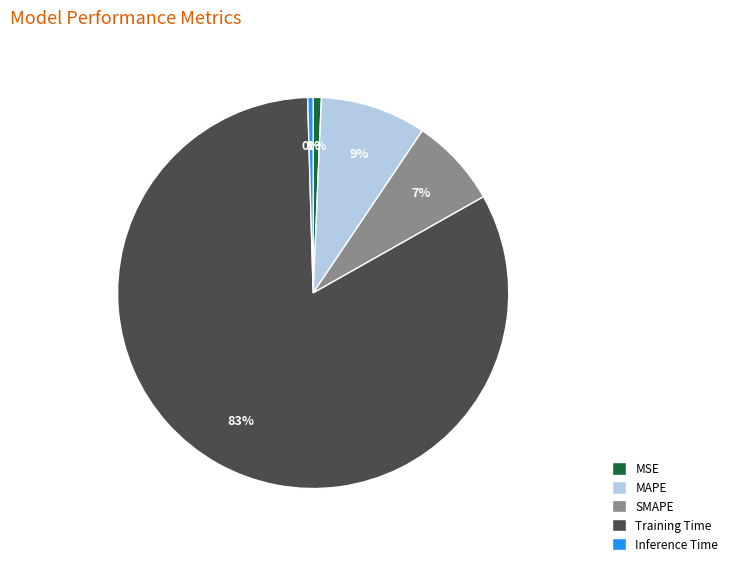

Is there any slice that represents more than half of the pie?

Yes